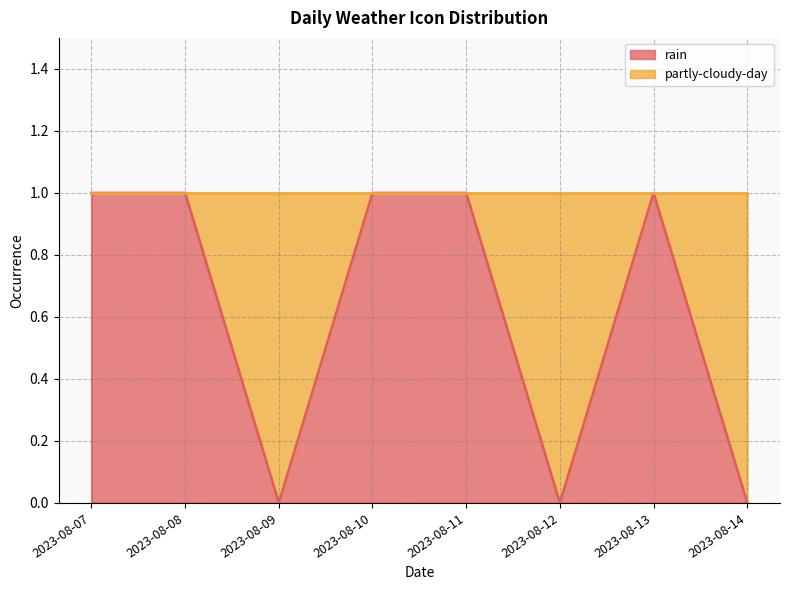

Reading left to right, list all the values displayed in this chart.

2023-08-07=1	2023-08-08=1	2023-08-09=0	2023-08-10=1	2023-08-11=1	2023-08-12=0	2023-08-13=1	2023-08-14=0